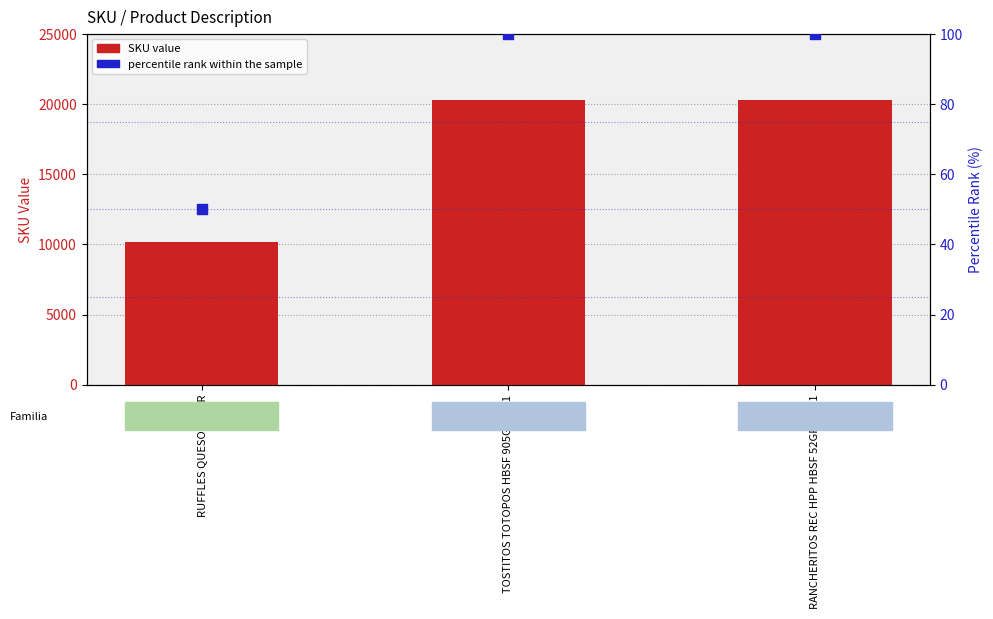

Is the value of SKU at RANCHERITOS REC HPP HBSF 52GRX50X1 greater than the value of percentile rank within the sample at RANCHERITOS REC HPP HBSF 52GRX50X1?

Yes